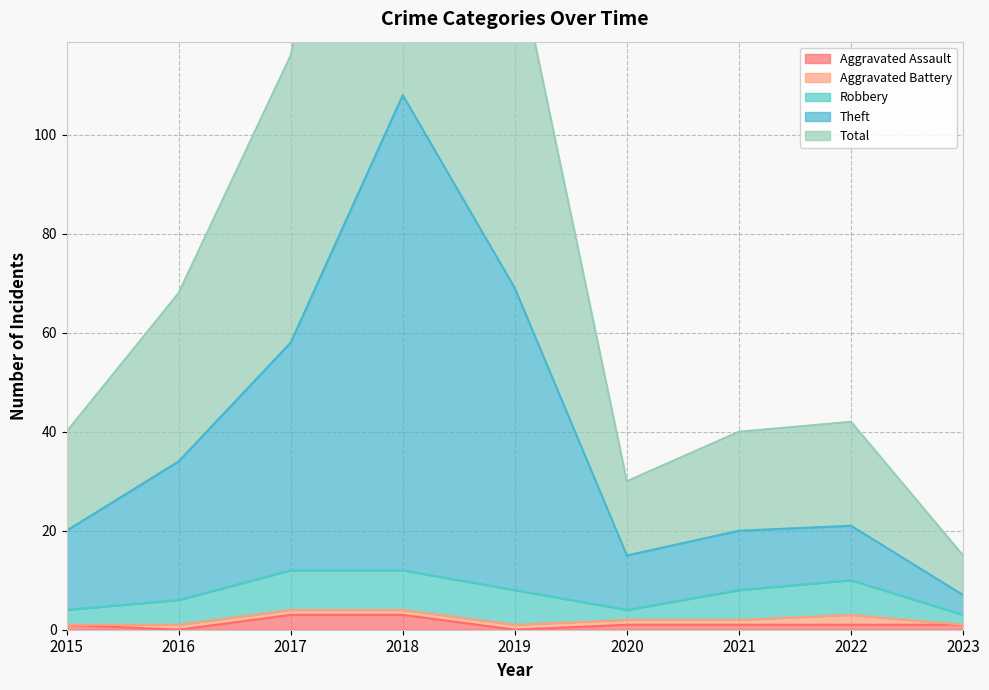

True or false: Aggravated Assault has a value of 1 at 2021.

True